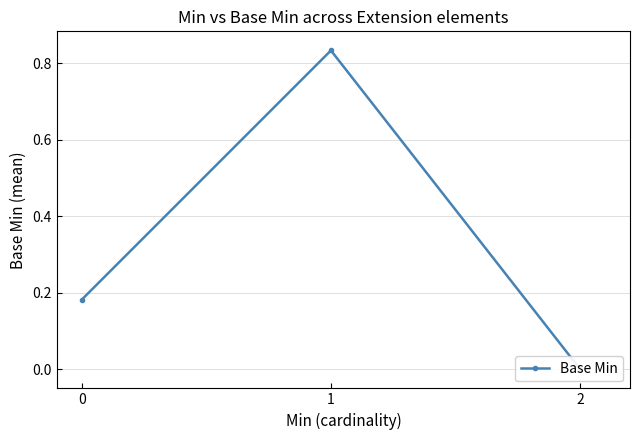

Reading left to right, transcribe all the data shown in this chart.

0.2	0.8	0.0